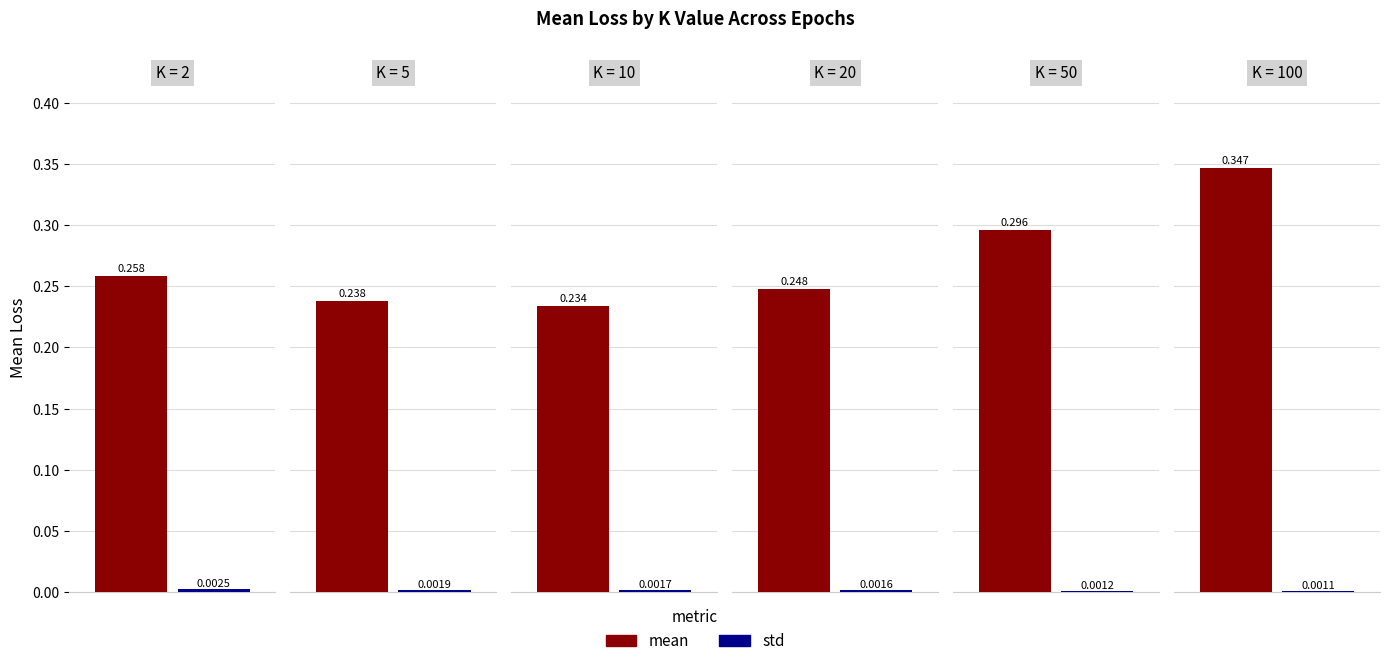

At how many categories does at least one series exceed 0?

6